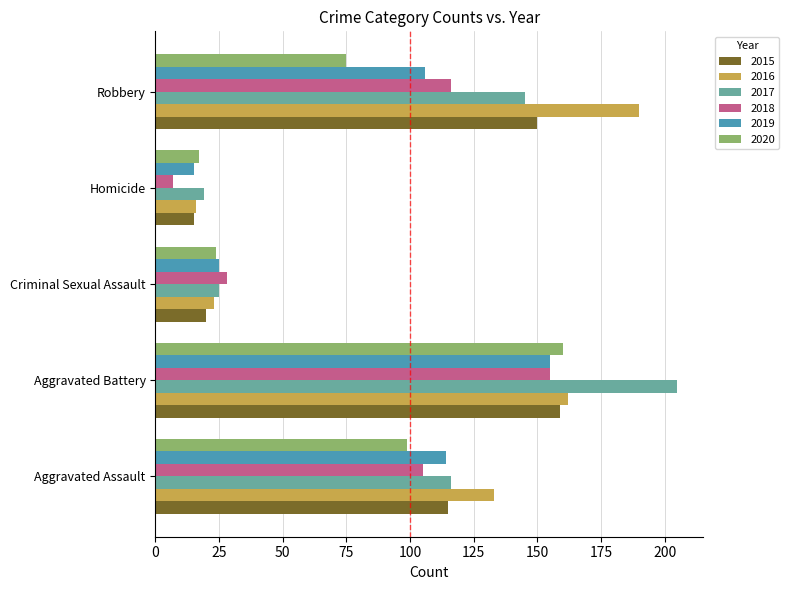

What is the sum of the 2019 values at Aggravated Assault and Criminal Sexual Assault?

139